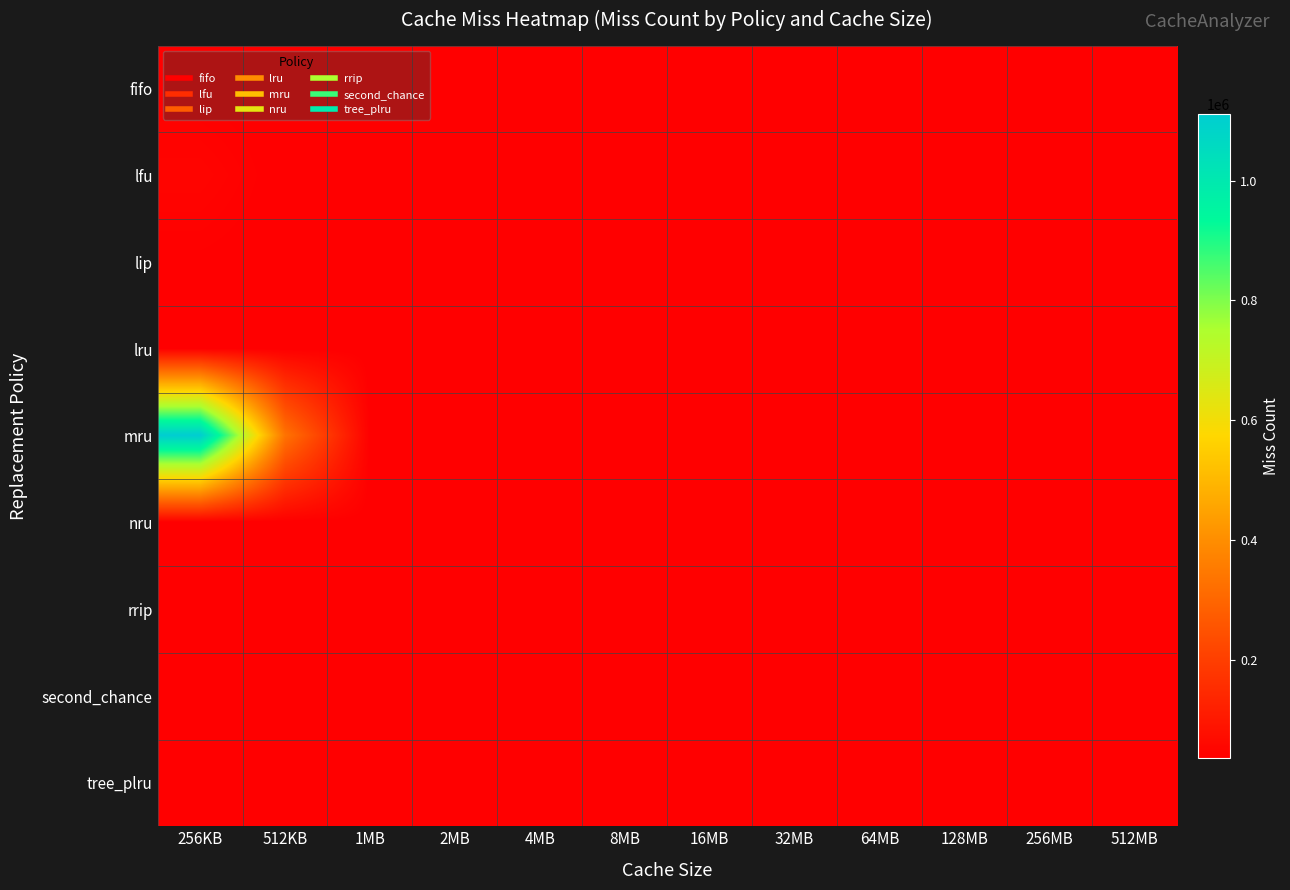

At which category does the chart reach its minimum across all series?

512KB